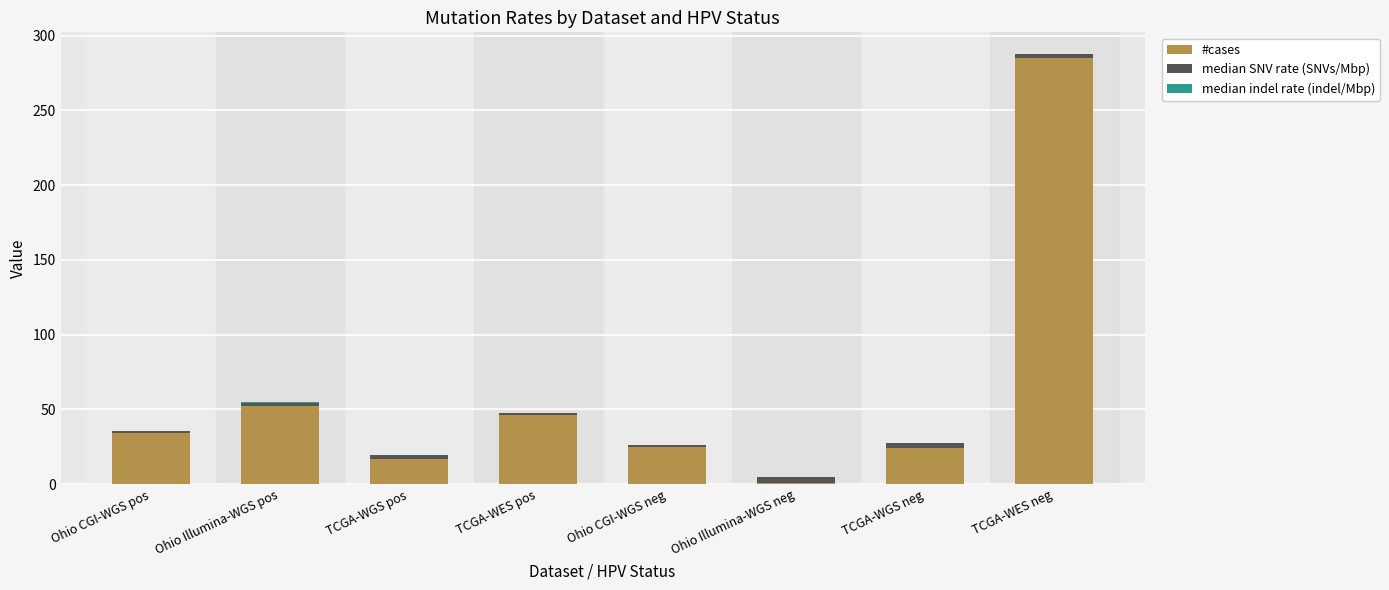

The #cases series shows 390.6 at TCGA-WES neg. True or false?

False